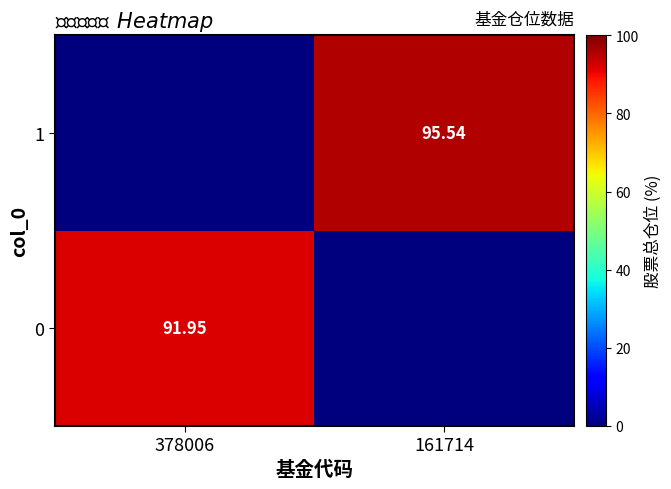

Is the value of 0 at 378006 greater than the value of 1 at 161714?

No